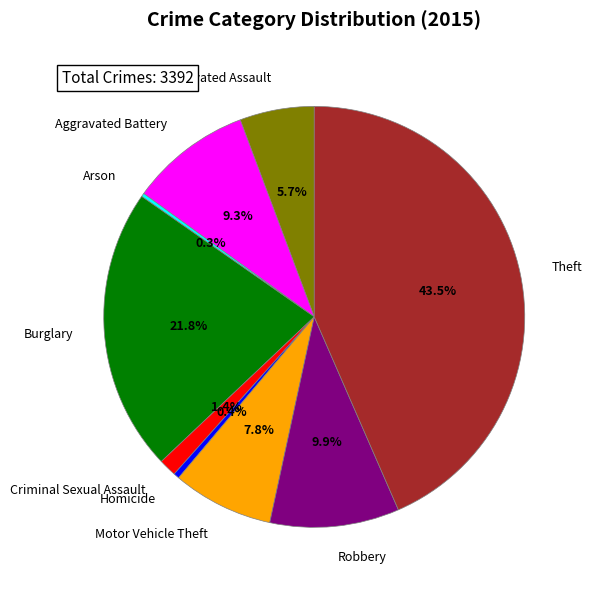

To the nearest percent, what portion does Aggravated Assault represent?

6%